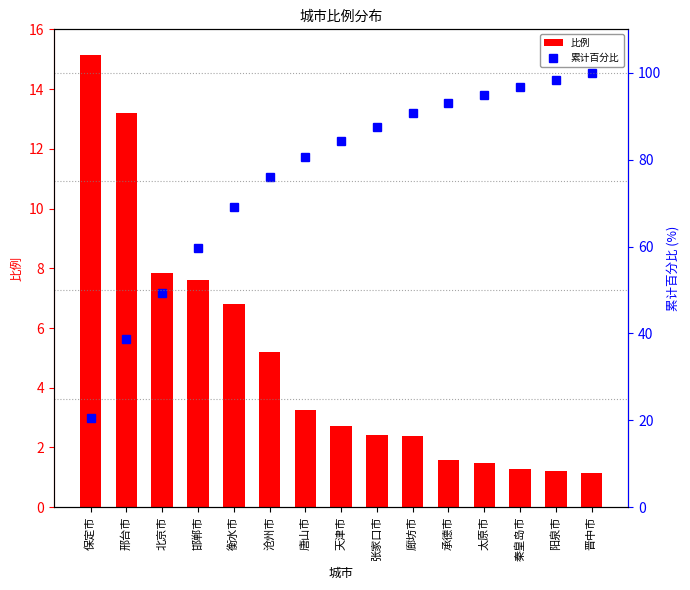

At which category is the sum across all series the highest?

晋中市